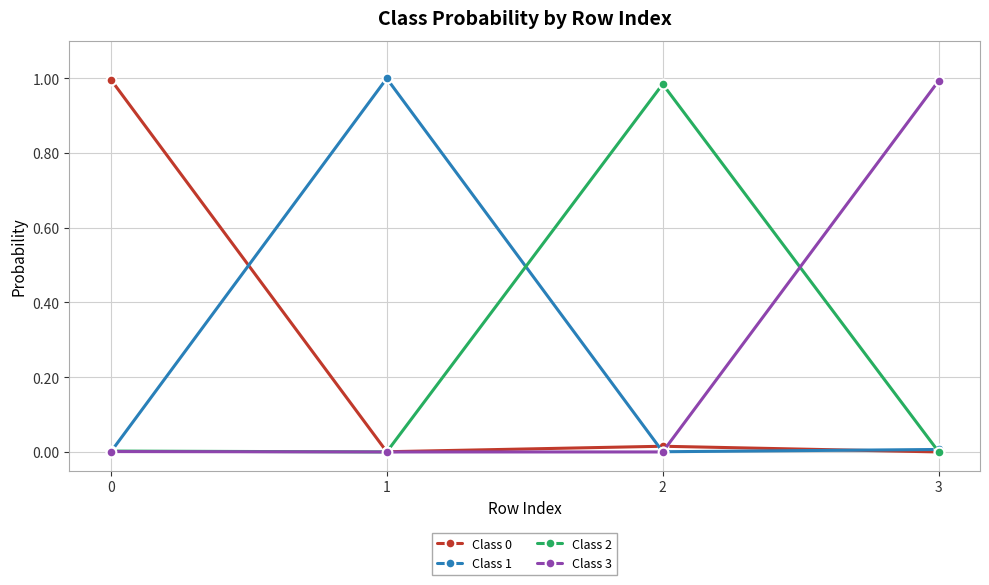

The Class 3 series shows 0.0 at 0. True or false?

True